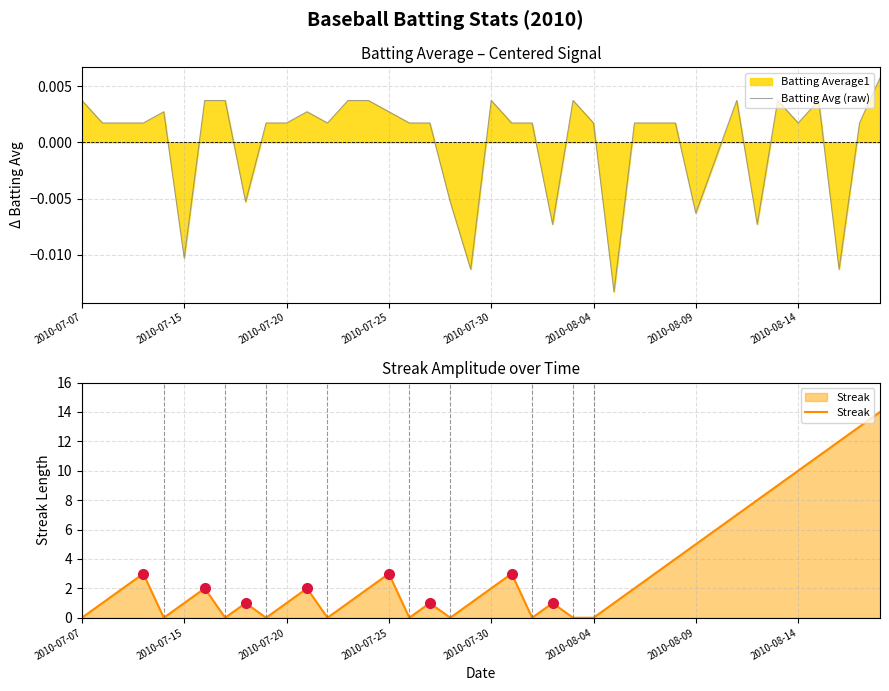

Reading left to right, extract all data points from this chart.

Batting Avg (raw): 0.0	0.0	0.0	0.0	0.0	-0.0	0.0	0.0	-0.0	0.0	0.0	0.0	0.0	0.0	0.0	0.0	0.0	0.0	-0.0	-0.0	0.0	0.0	0.0	-0.0	0.0	0.0	-0.0	0.0	0.0	0.0	-0.0	-0.0	0.0	-0.0	0.0	0.0	0.0	-0.0	0.0	0.0
Streak: 0.0	1.0	2.0	3.0	0.0	1.0	2.0	0.0	1.0	0.0	1.0	2.0	0.0	1.0	2.0	3.0	0.0	1.0	0.0	1.0	2.0	3.0	0.0	1.0	0.0	0.0	1.0	2.0	3.0	4.0	5.0	6.0	7.0	8.0	9.0	10.0	11.0	12.0	13.0	14.0